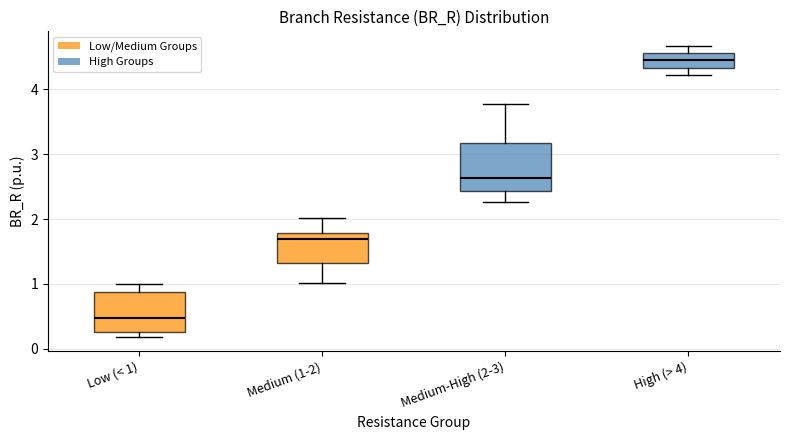

Which box is the tallest, from its lower edge to its upper edge?

Medium-High (2-3)